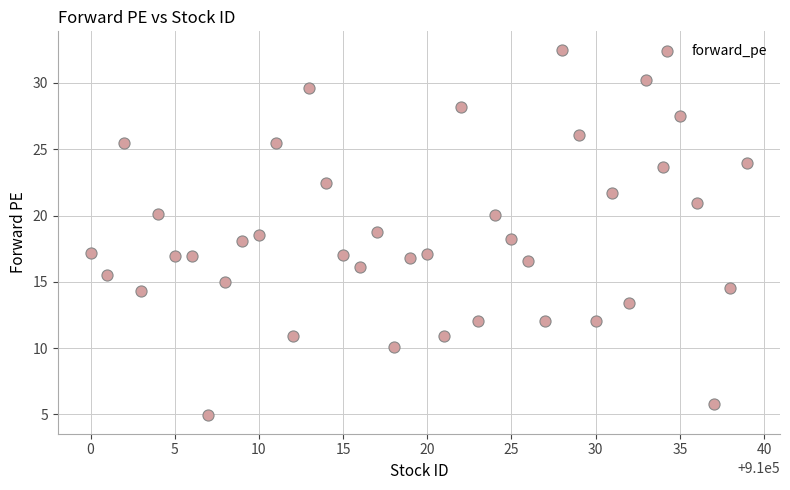

What is the range of X values (max minus min)?

39.0